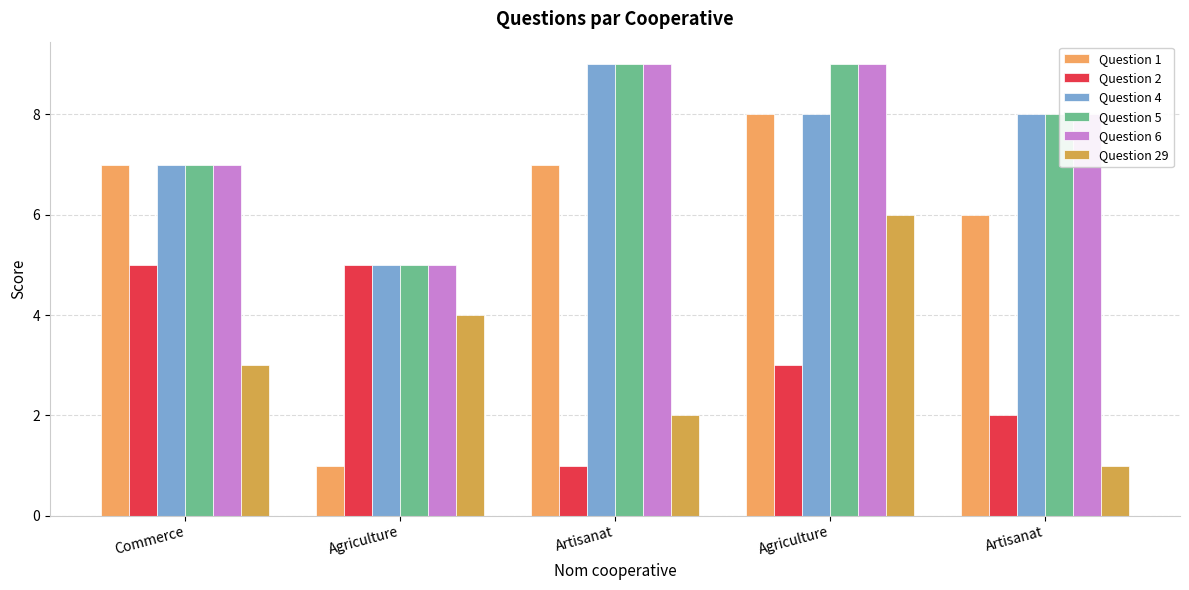

How many groups of bars are there?

5